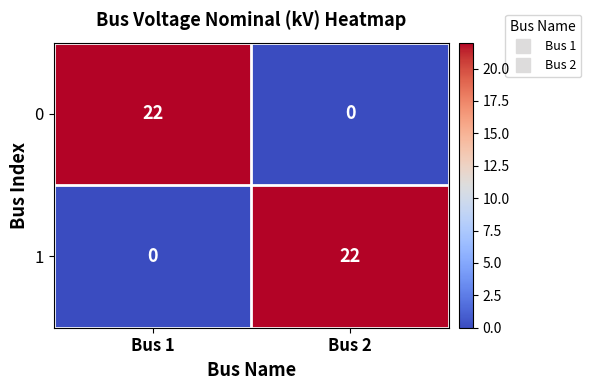

What is the sum of all 1 values?

22